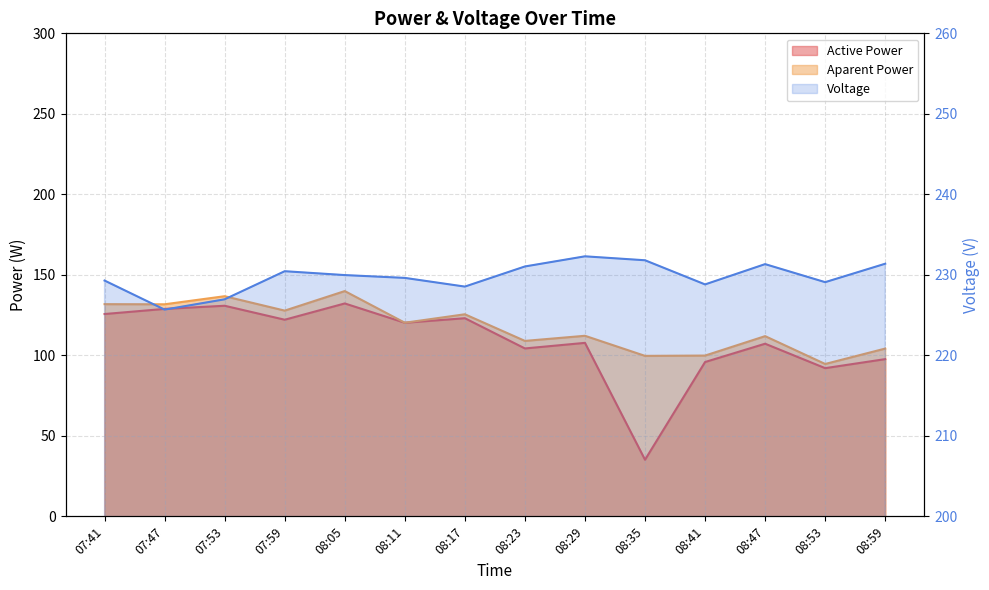

At which category is the sum across all series the highest?

08:05